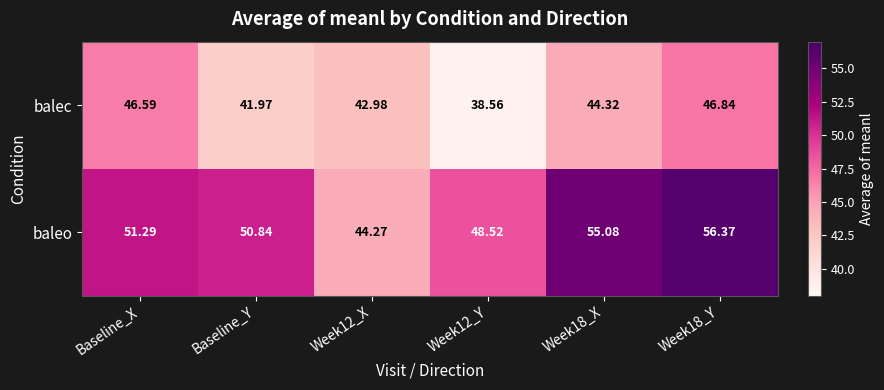

Which series has the largest total across all categories?

baleo